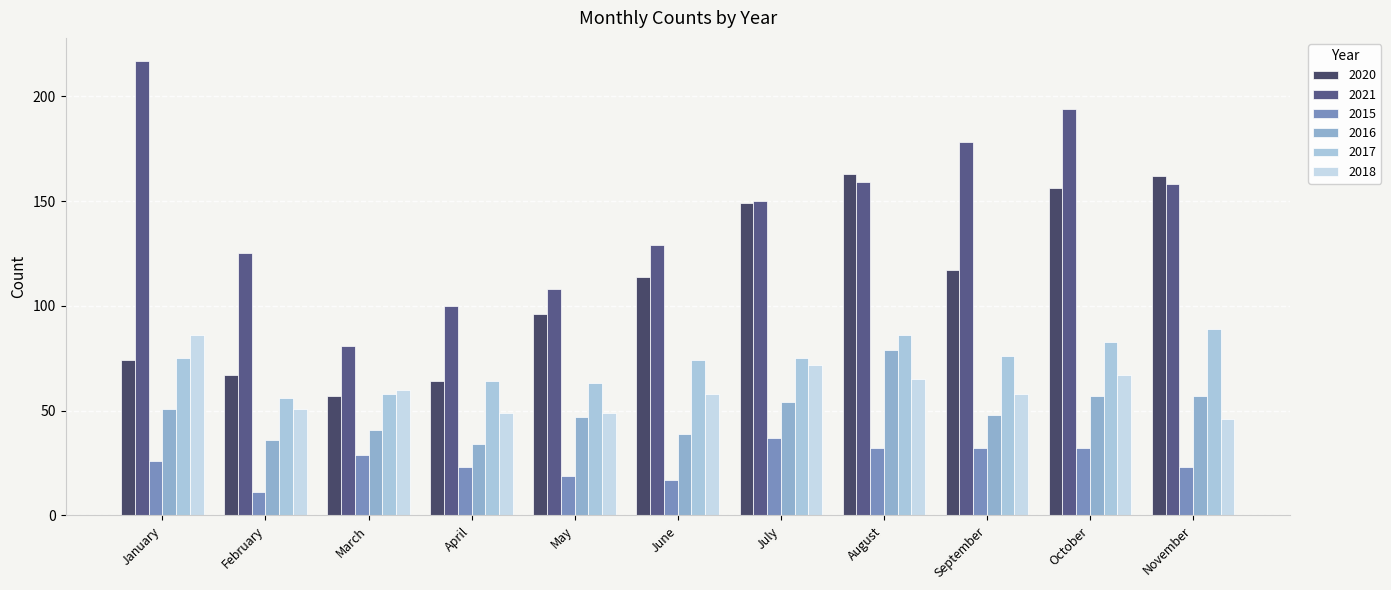

List the labels in order of 2016 value, largest first.

August, October, November, July, January, September, May, March, June, February, April